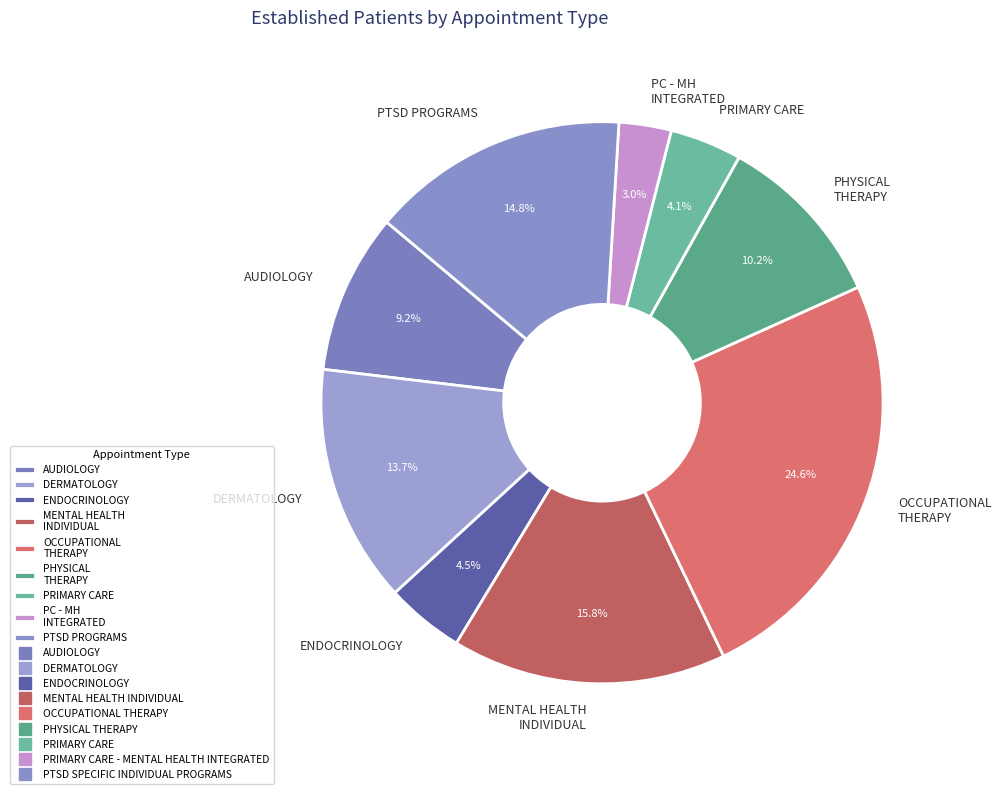

Does PRIMARY CARE account for over 50% of the chart?

No